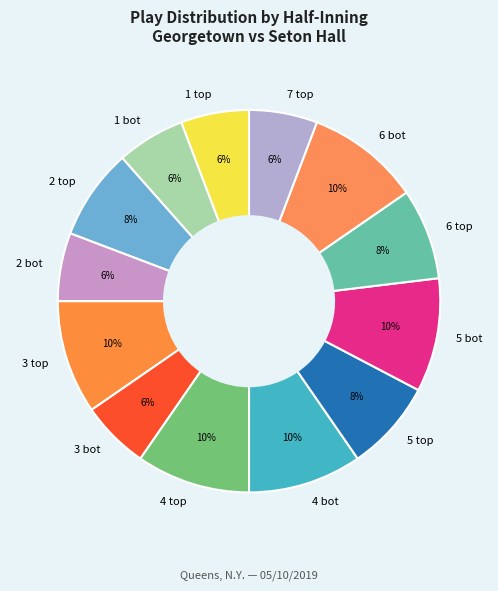

The 1 bot slice represents 14% of the pie. True or false?

False